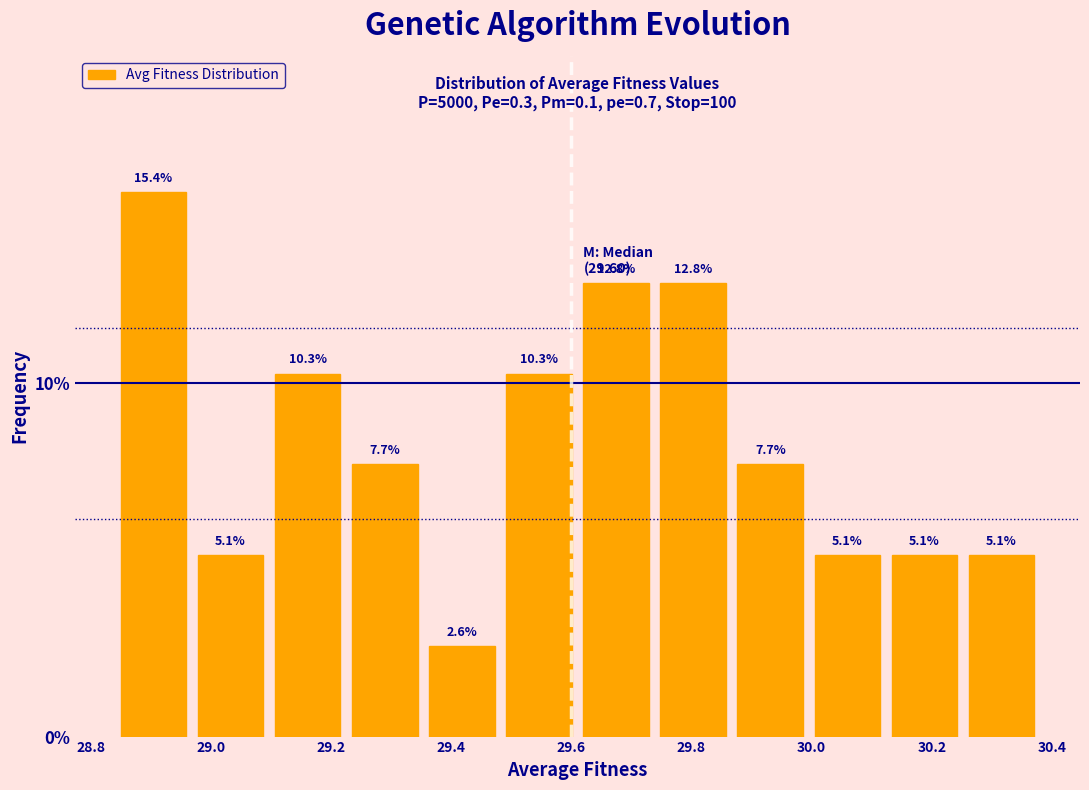

Reading left to right, list every bar in this chart as the range it spans on the x-axis followed by its height. The bar edges are not printed on the chart, so give them approximately, as read against the axis.

28.84 to 28.96: 15.4
28.96 to 29.10: 5.1
29.10 to 29.22: 10.3
29.22 to 29.36: 7.7
29.36 to 29.48: 2.6
29.48 to 29.62: 10.3
29.62 to 29.74: 12.8
29.74 to 29.86: 12.8
29.86 to 30.00: 7.7
30.00 to 30.12: 5.1
30.12 to 30.26: 5.1
30.26 to 30.38: 5.1